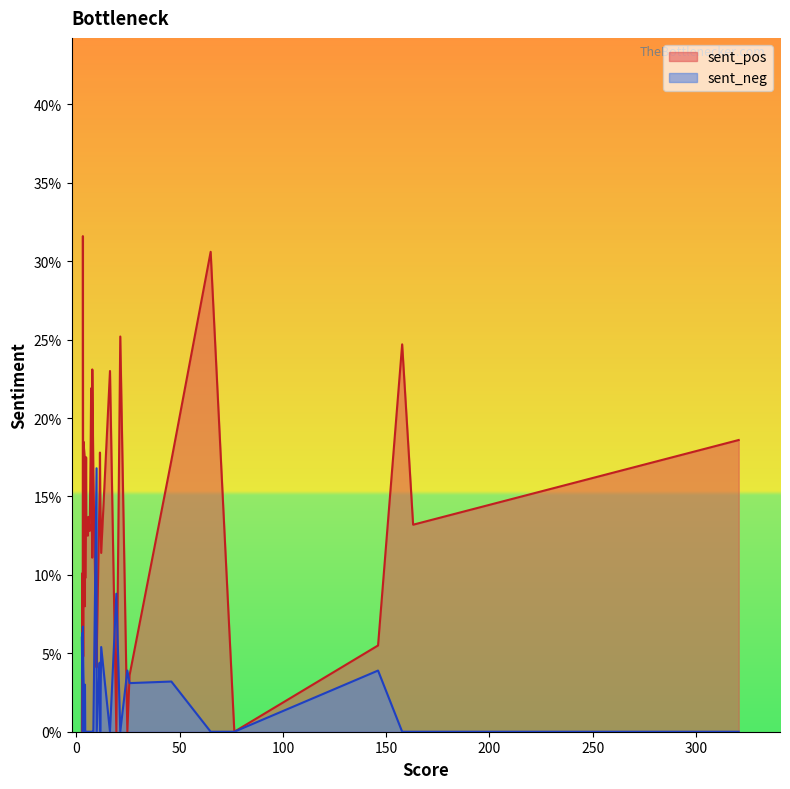

List the series in order of their peak value, lowest first.

sent_neg, sent_pos